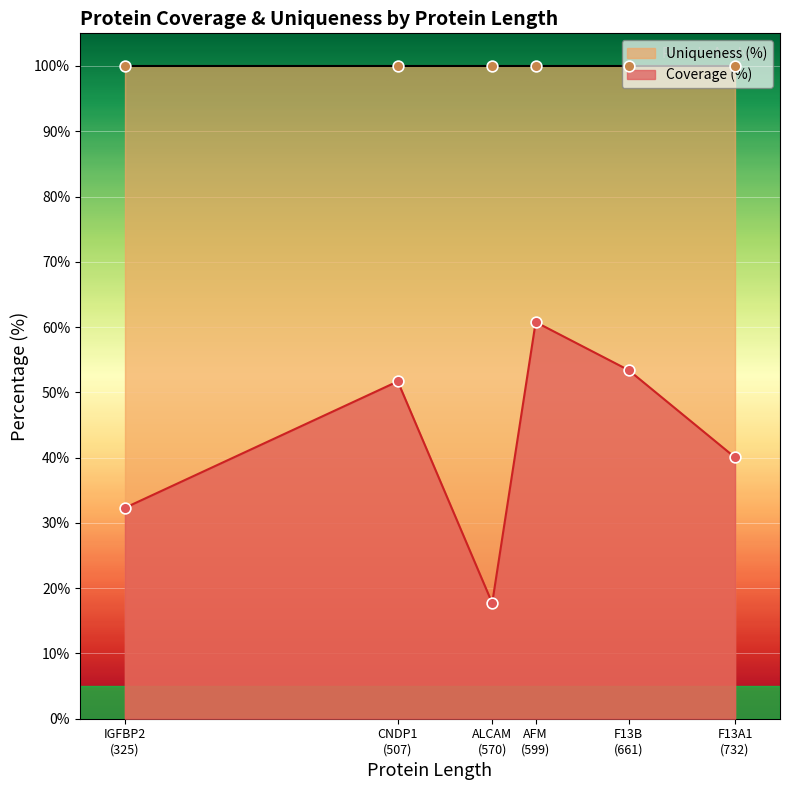

Which series contains the highest Y value?

Uniqueness (%)